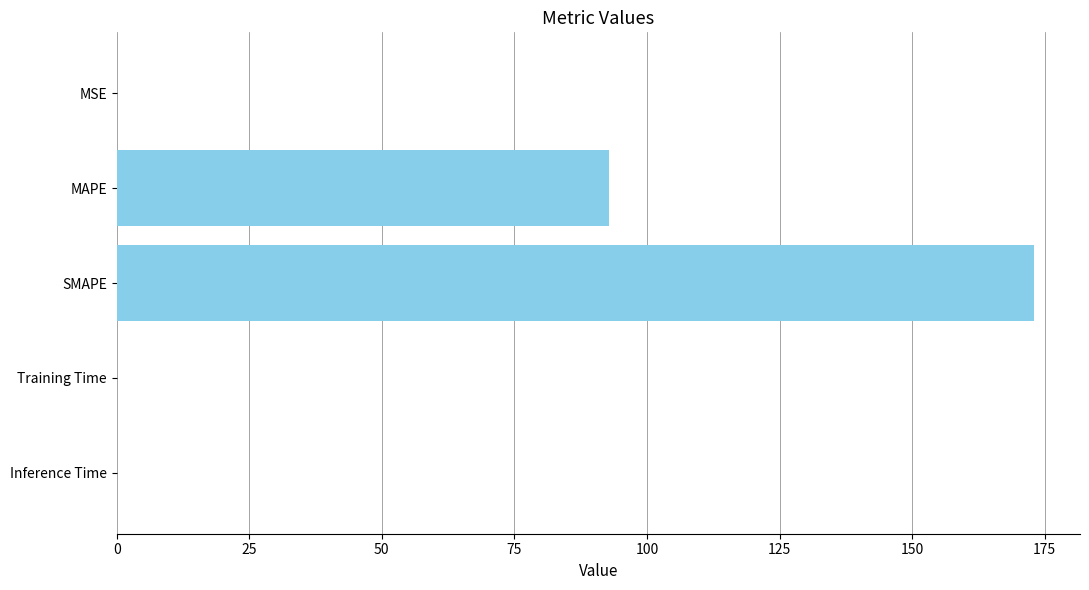

Count the number of categories in the chart.

5